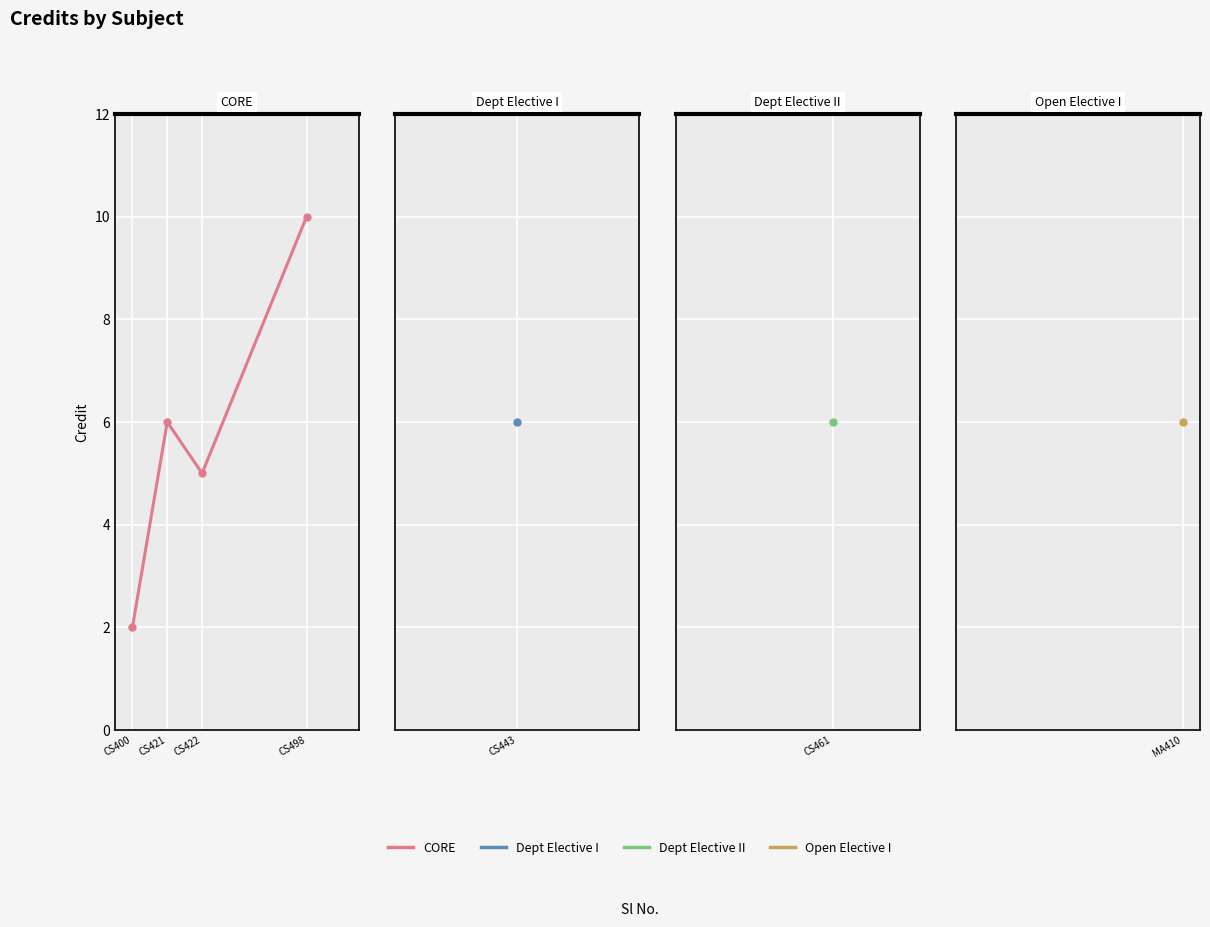

Which has a higher value, CS422 or CS400?

CS422